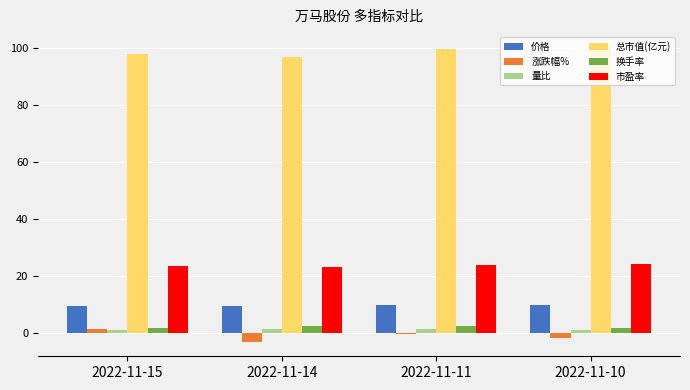

The 价格 series shows 9.6 at 2022-11-11. True or false?

True